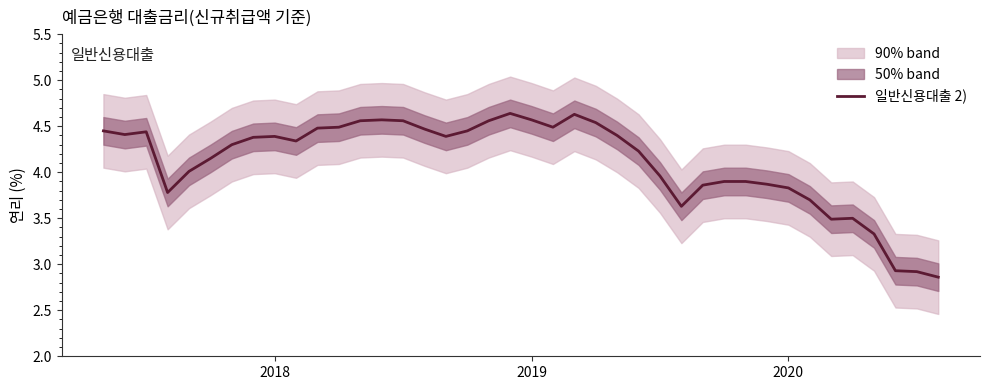

How many lines are shown in the chart?

1